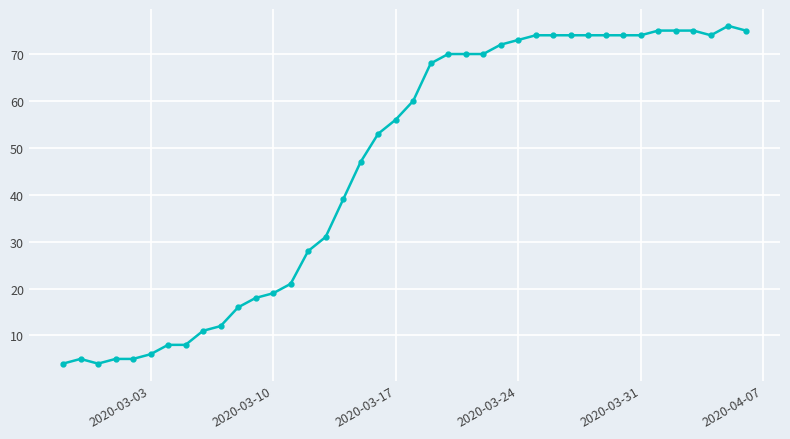

What is the value of the 1st point from the left?

4